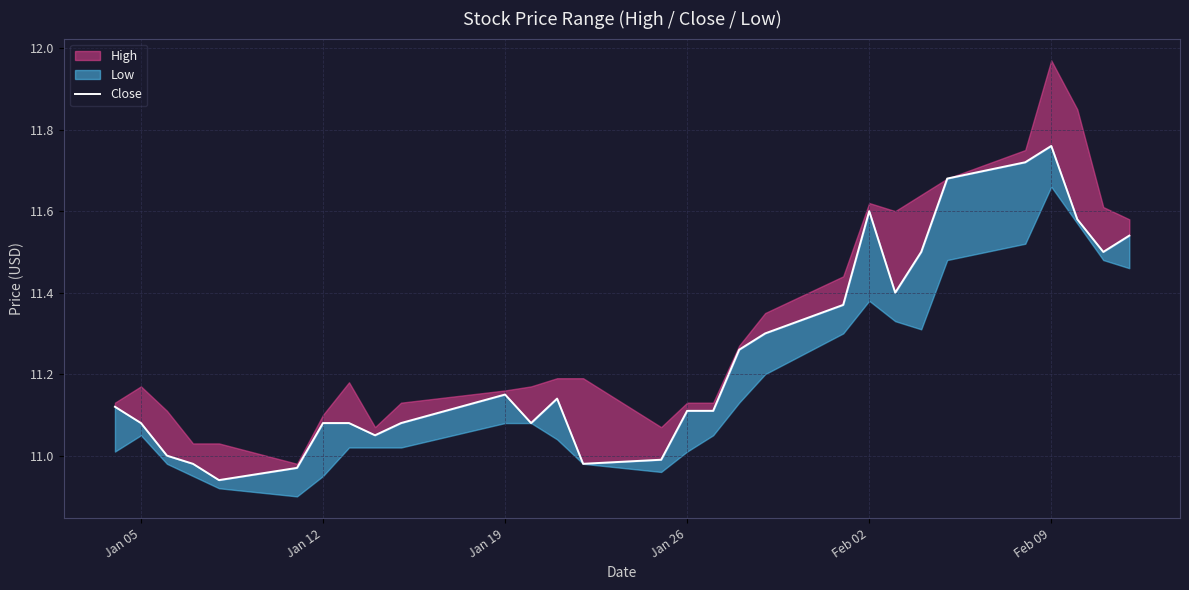

What is the value of the 21st point from the left?

11.6